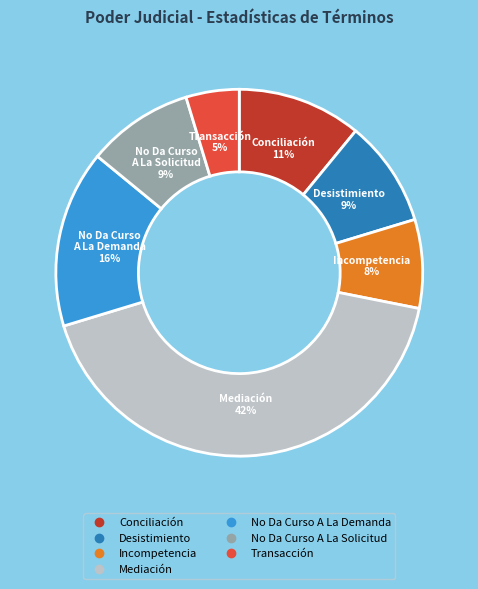

Is there any slice that represents more than half of the pie?

No